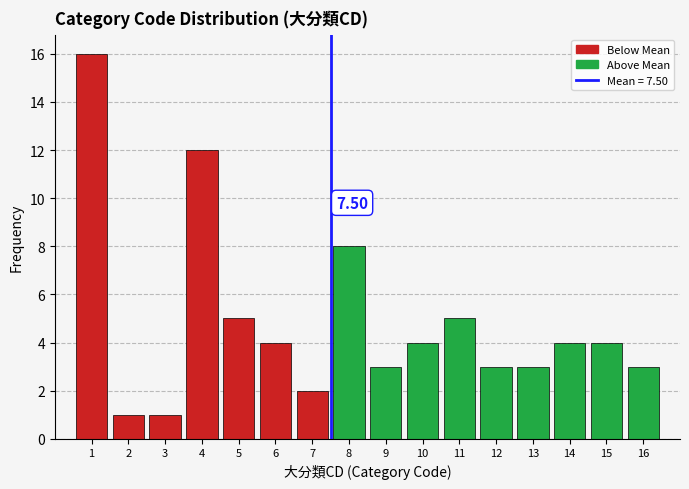

What is the average value?

5